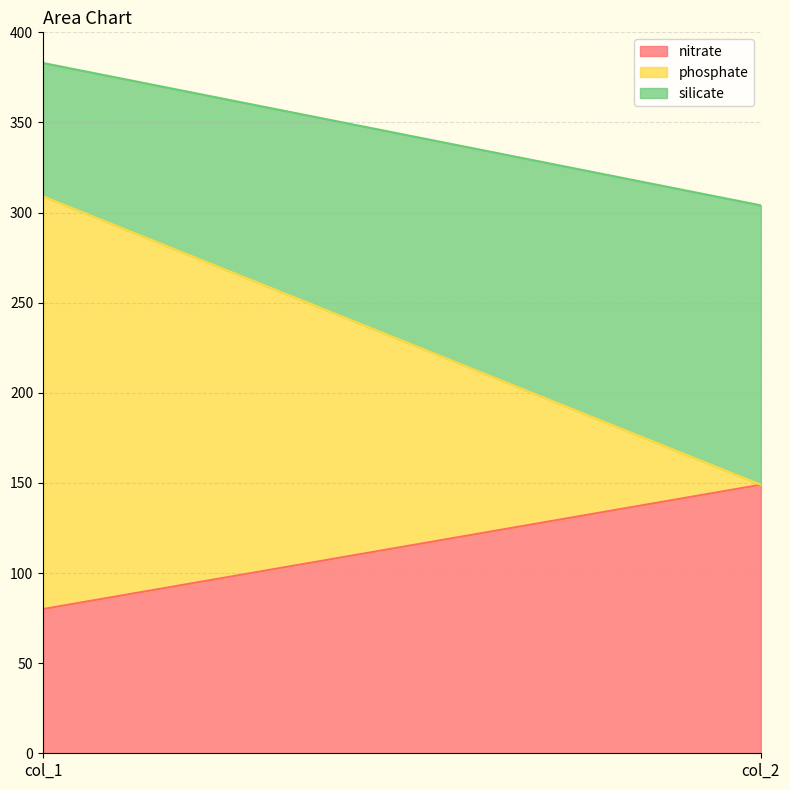

What is the value of the silicate point at the 2nd from the left?

155